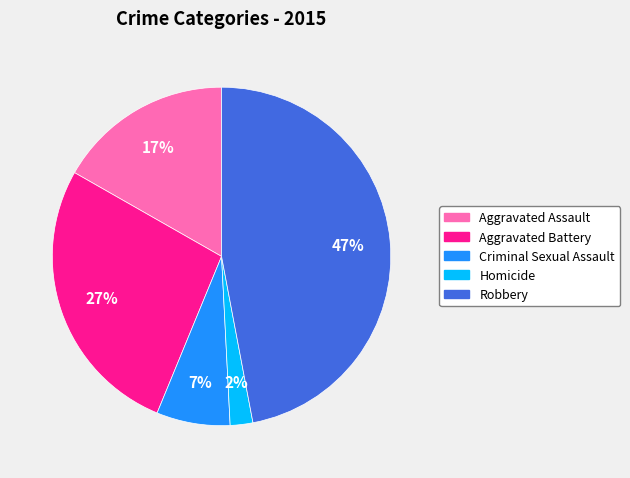

To the nearest percent, what is the combined percentage of Criminal Sexual Assault and Homicide?

9%